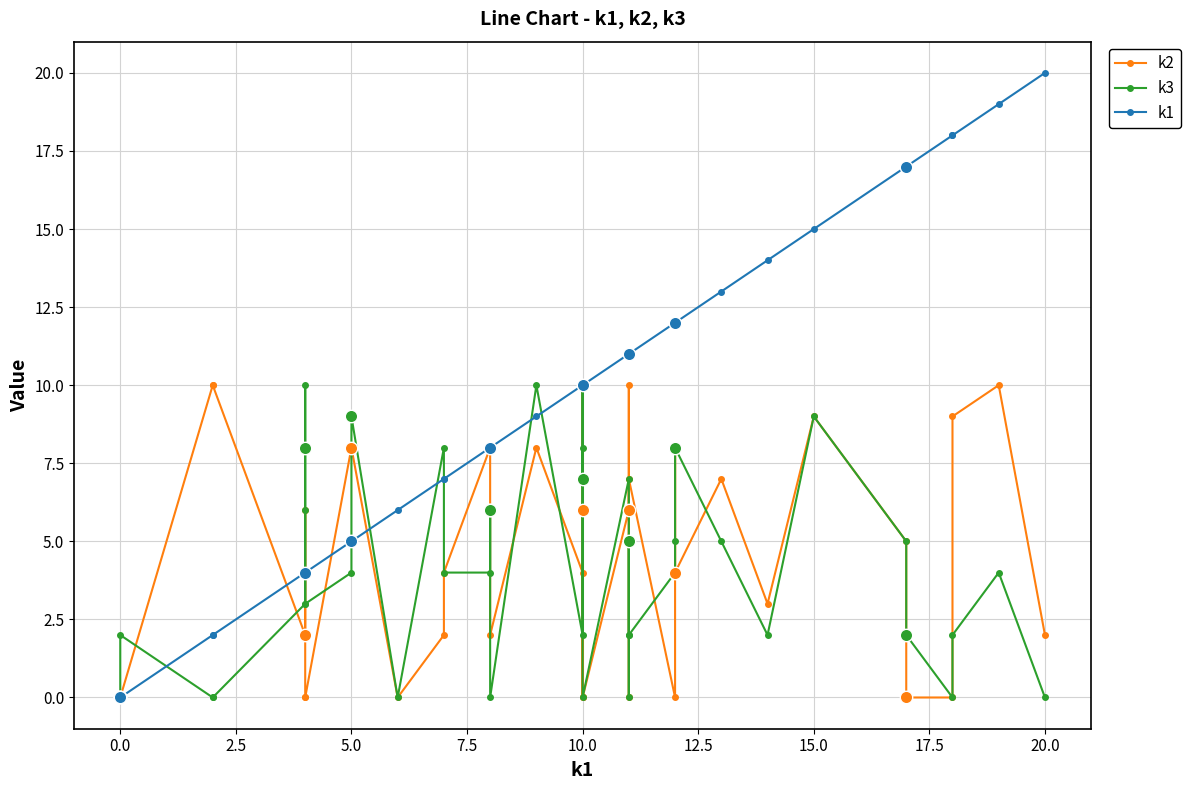

Which series has the largest total across all categories?

k1